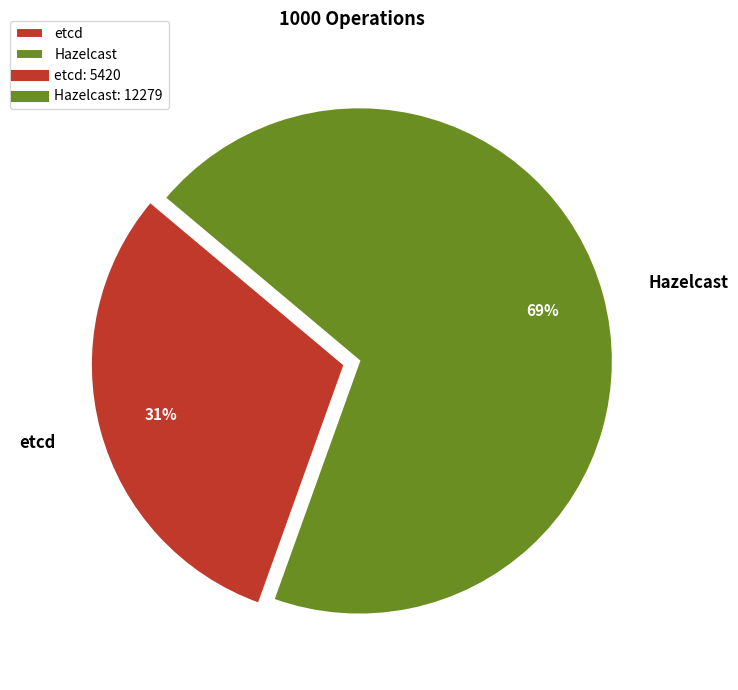

What is the smallest slice in the pie chart?

etcd